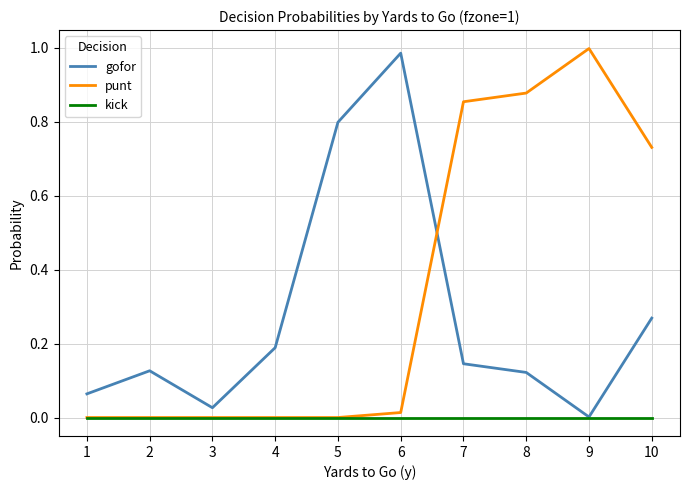

Is it true that kick equals 0.0 at 9?

True